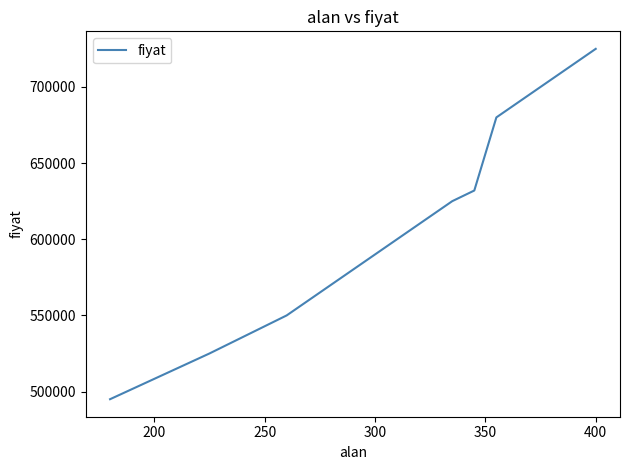

What is the greatest value displayed?

725000